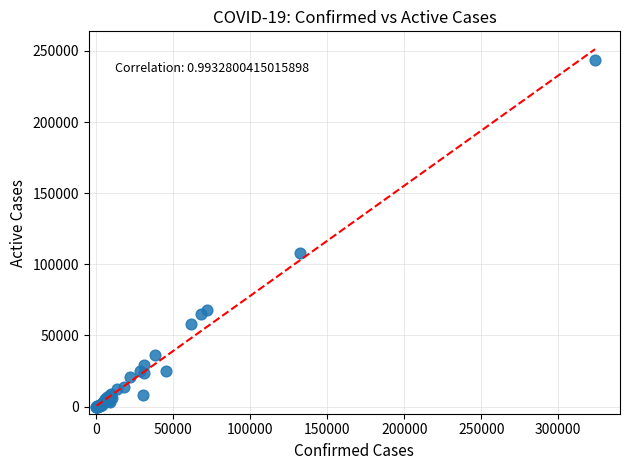

What Y value in the scatter plot is closest to 121879?

107699